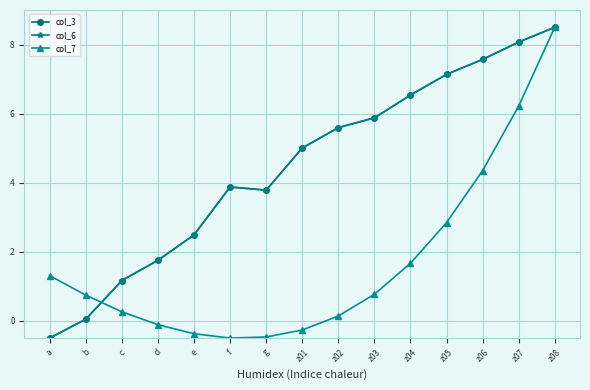

What are all the series names shown in the legend?

col_3, col_6, col_7